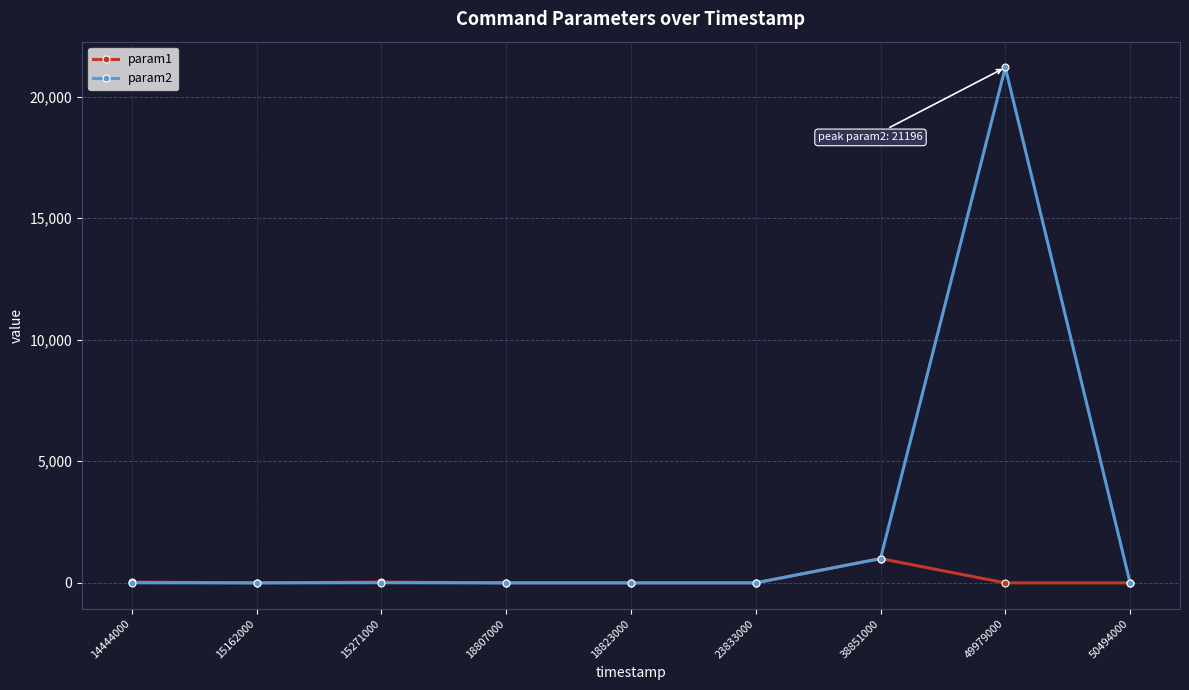

Which series has the largest range (max minus min)?

param2